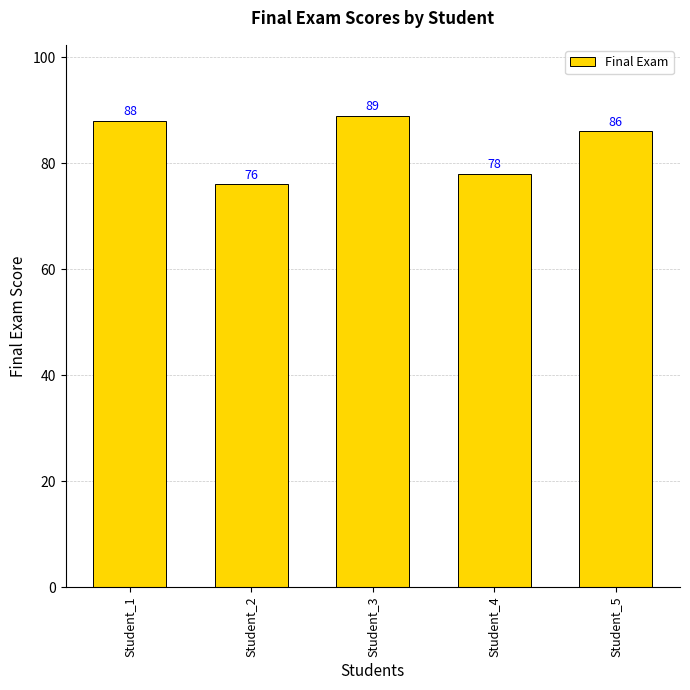

What is the sum of the values at Student_4 and Student_1?

166